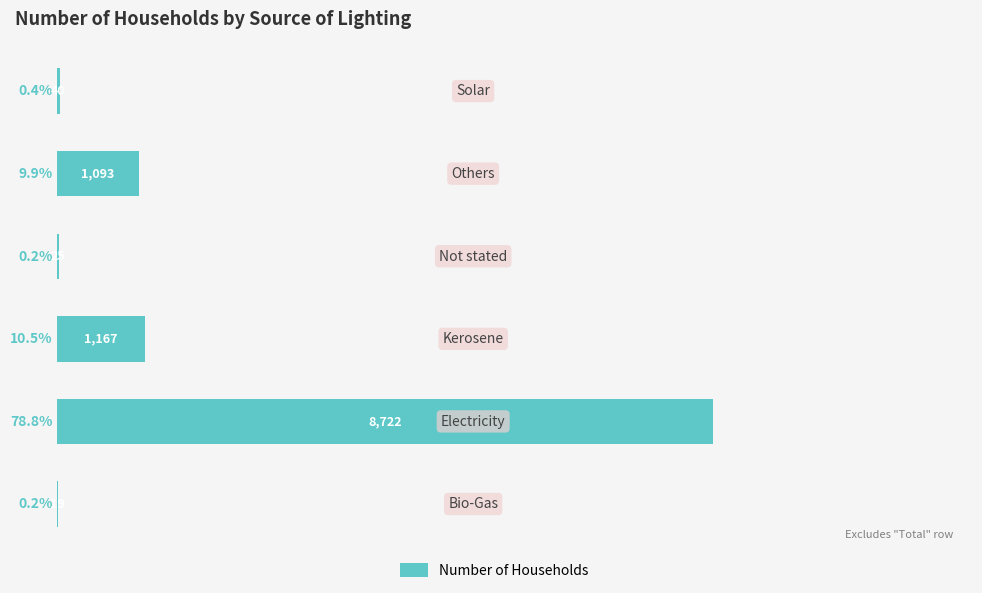

What is the sum of all values?

100.0